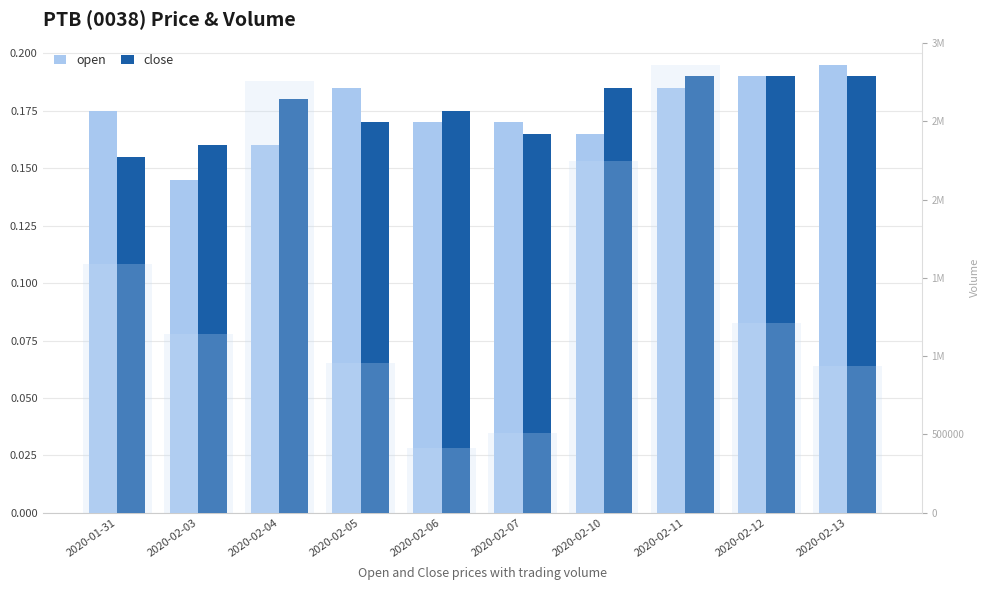

Rank the series at 2020-02-10 from lowest to highest value.

open, close, vol